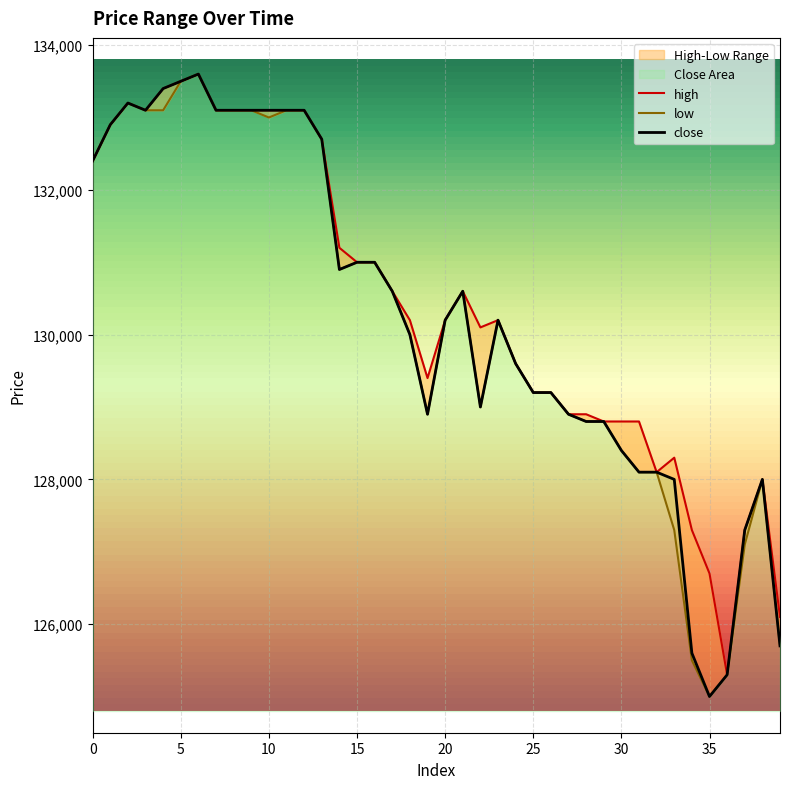

Where is the first local maximum for close?

2